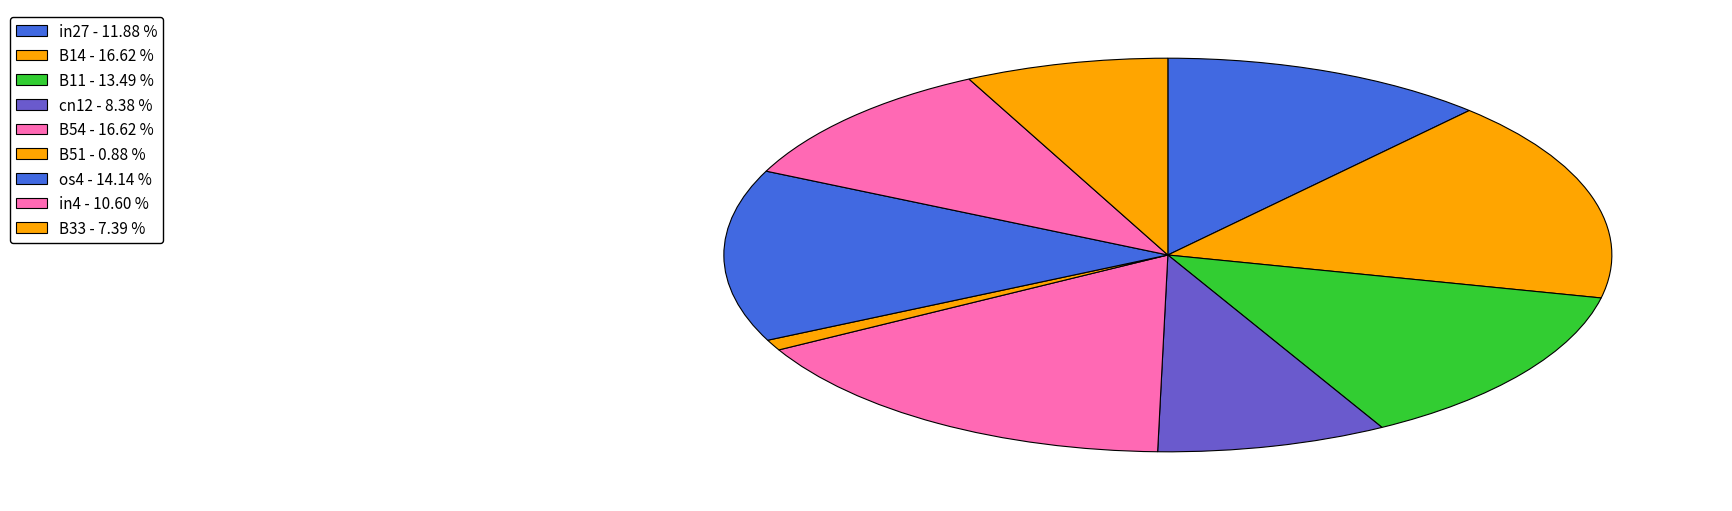

Count the number of slices in the pie.

9